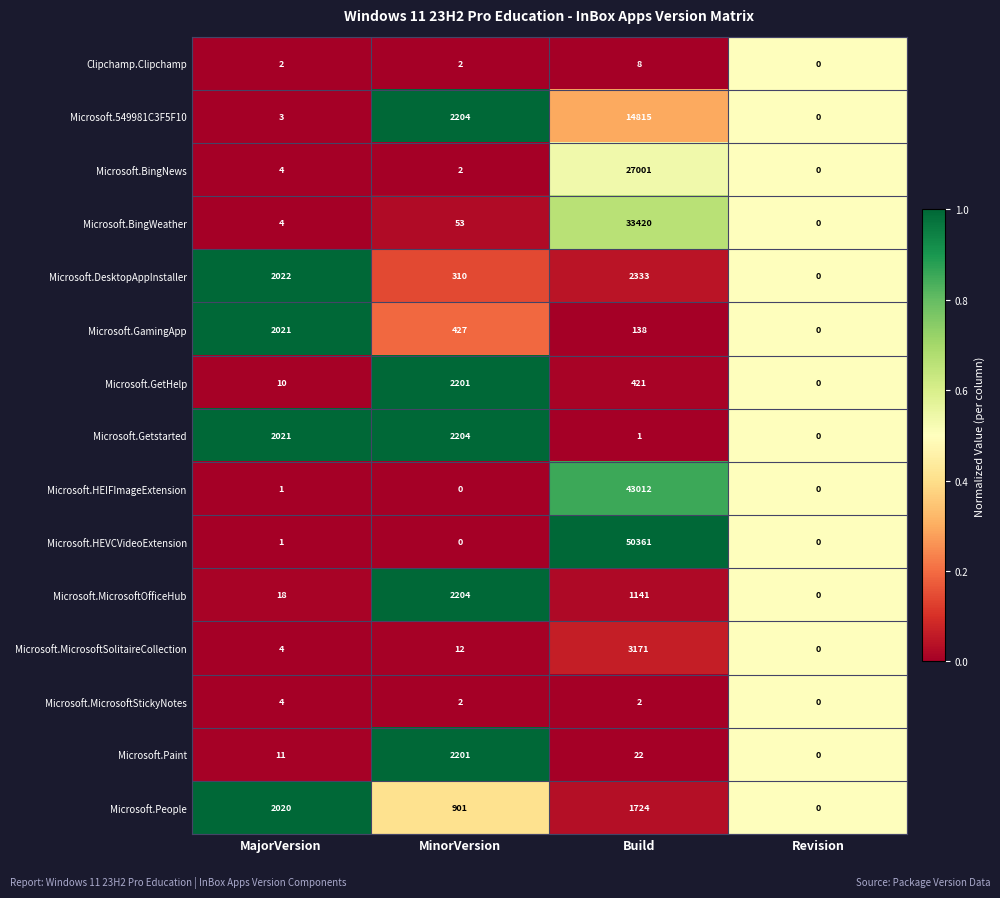

What is the sum of all Microsoft.Getstarted values?

4226